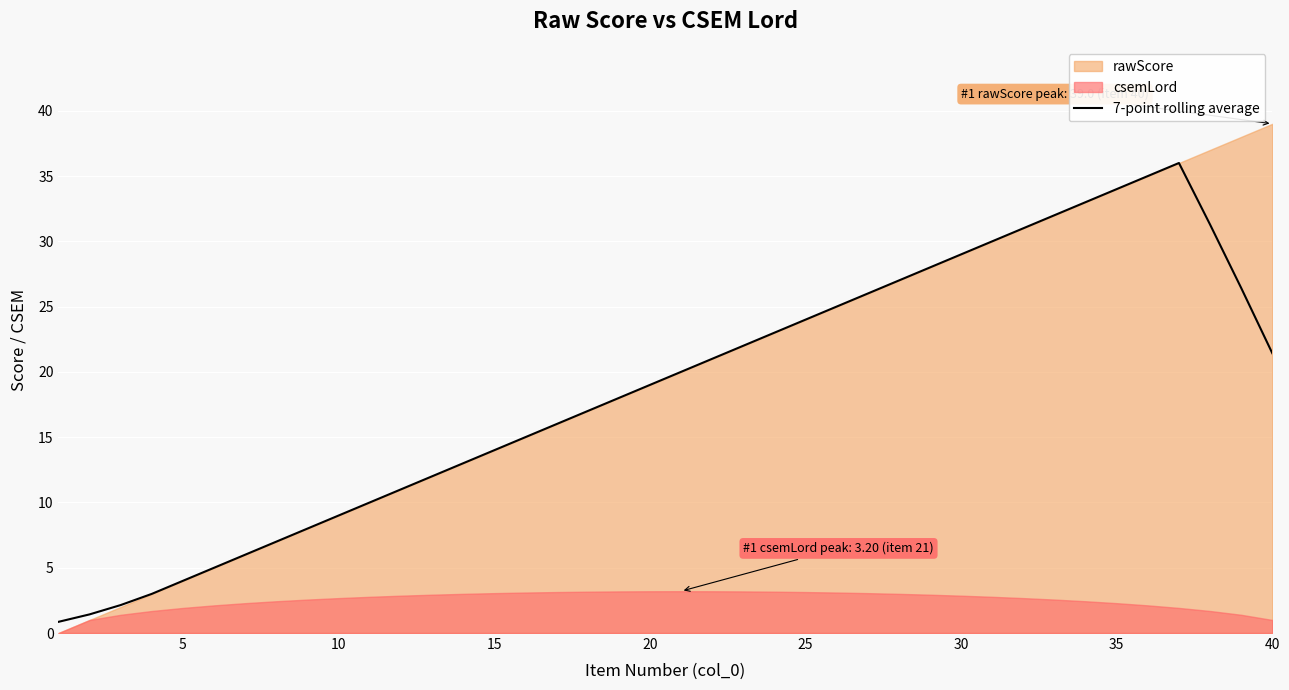

True or false: there are more than 0 points higher than both neighbors.

True